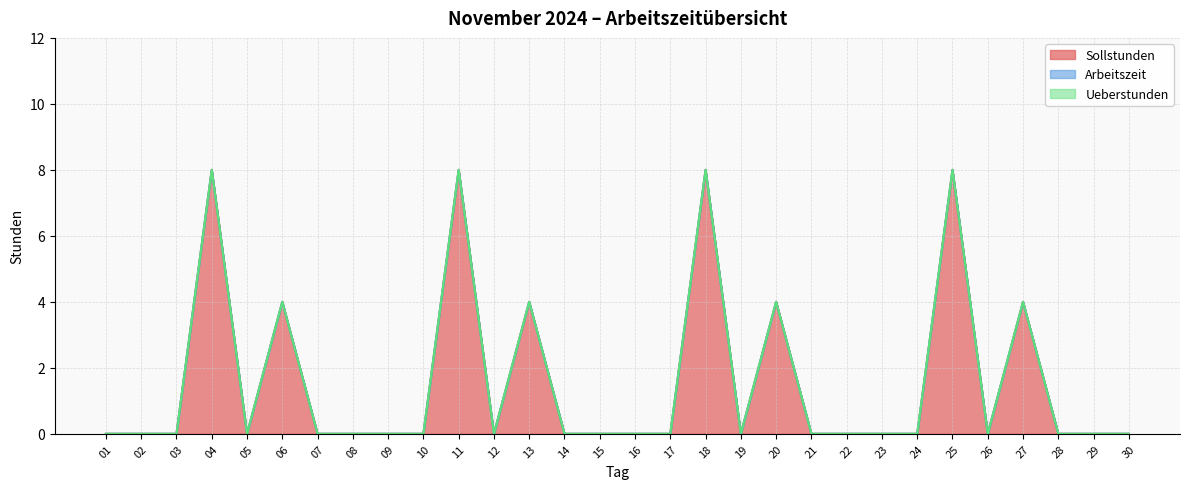

Between 04 and 11, which is larger?

04